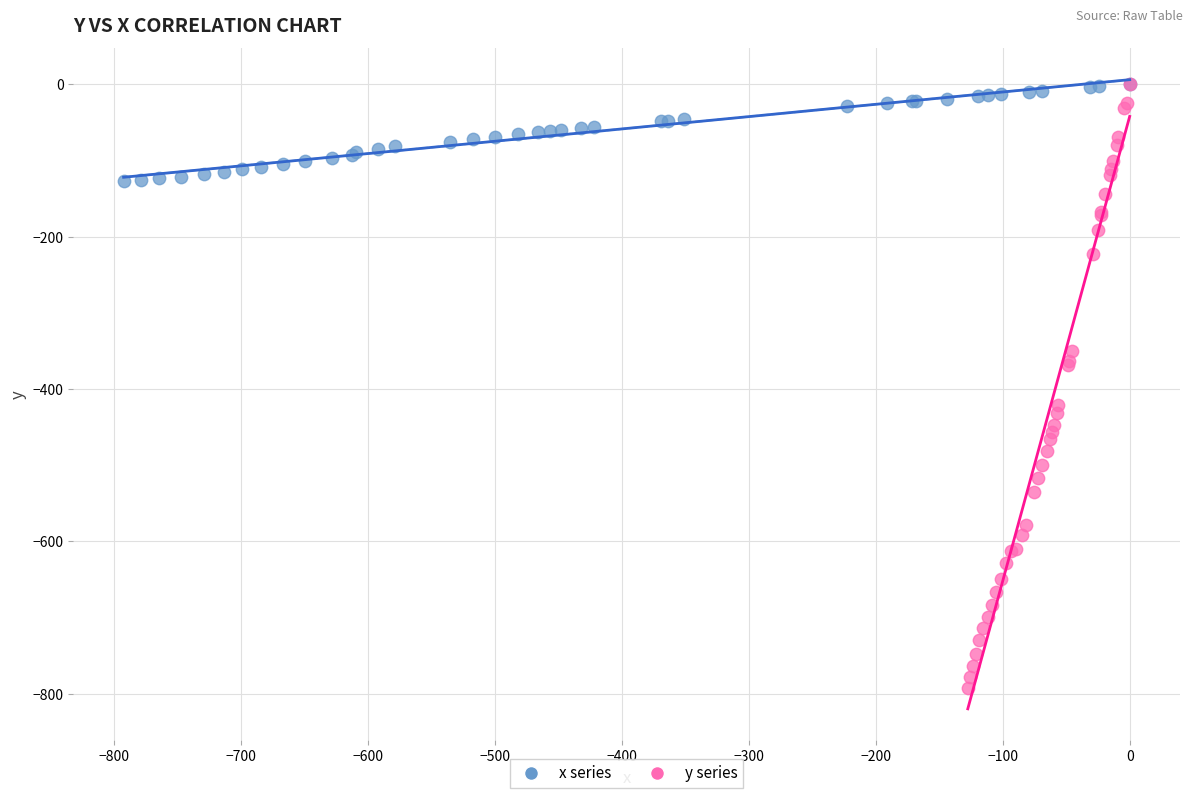

Which series has the largest Y range (max minus min)?

y series